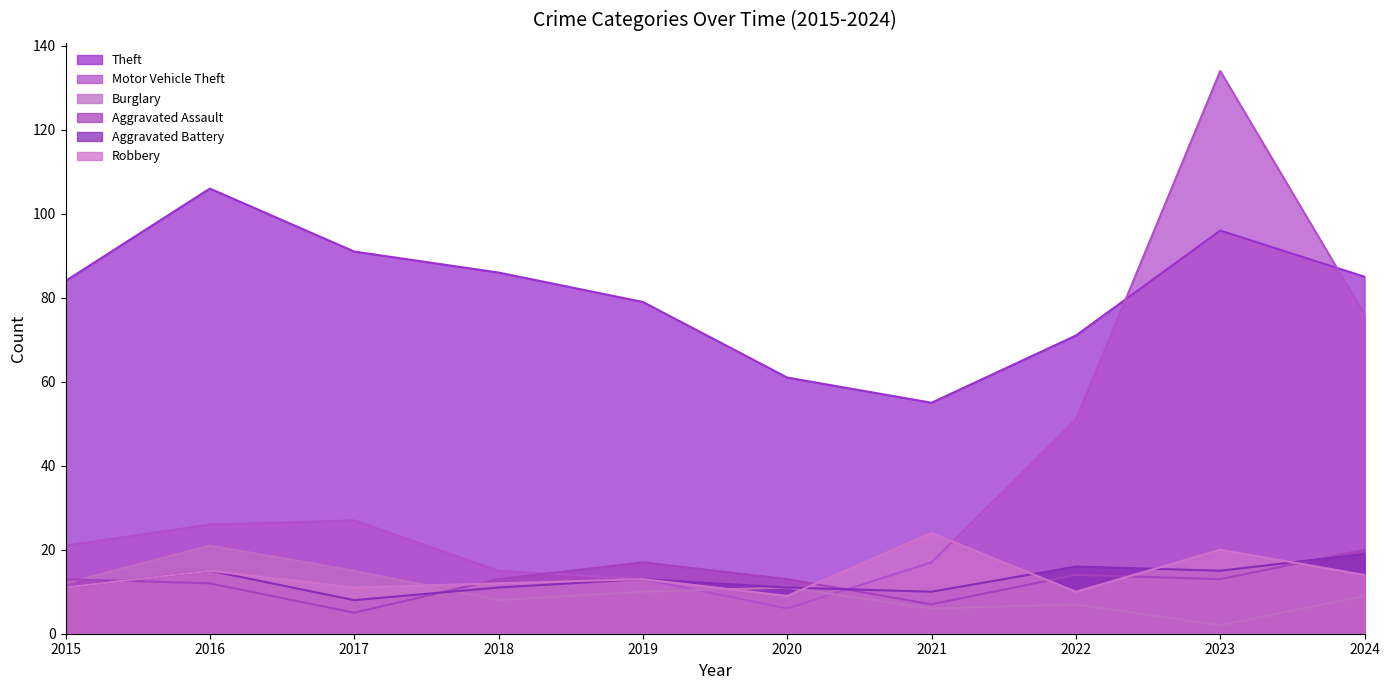

Is it true that Aggravated Assault equals 13 at 2020?

True